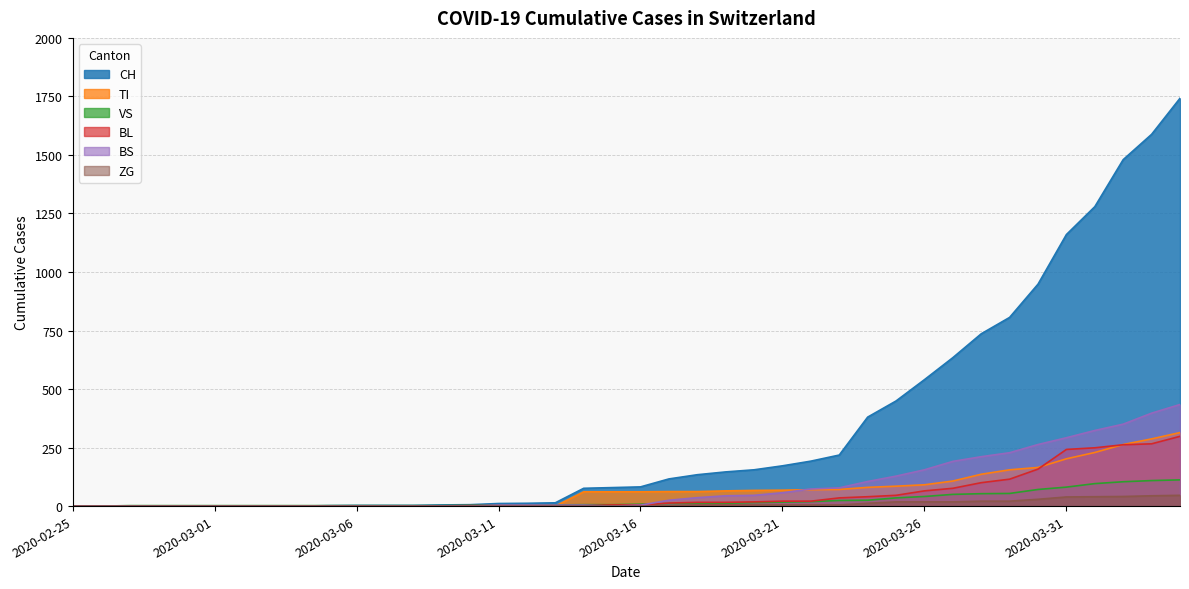

At 2020-03-13, list the series in order from smallest to largest.

TI, ZG, BL, BS, VS, CH